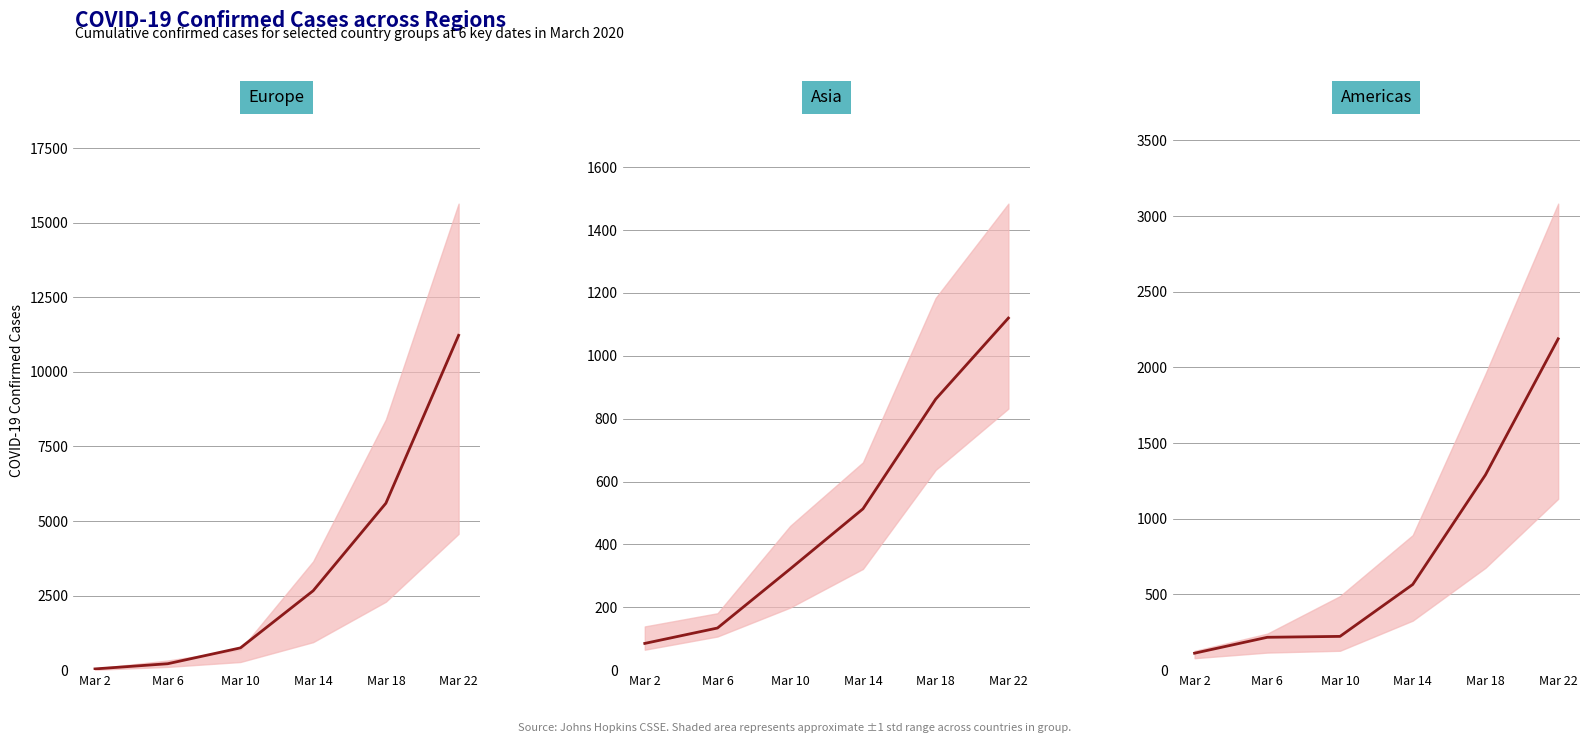

How many values exceed 566?

2